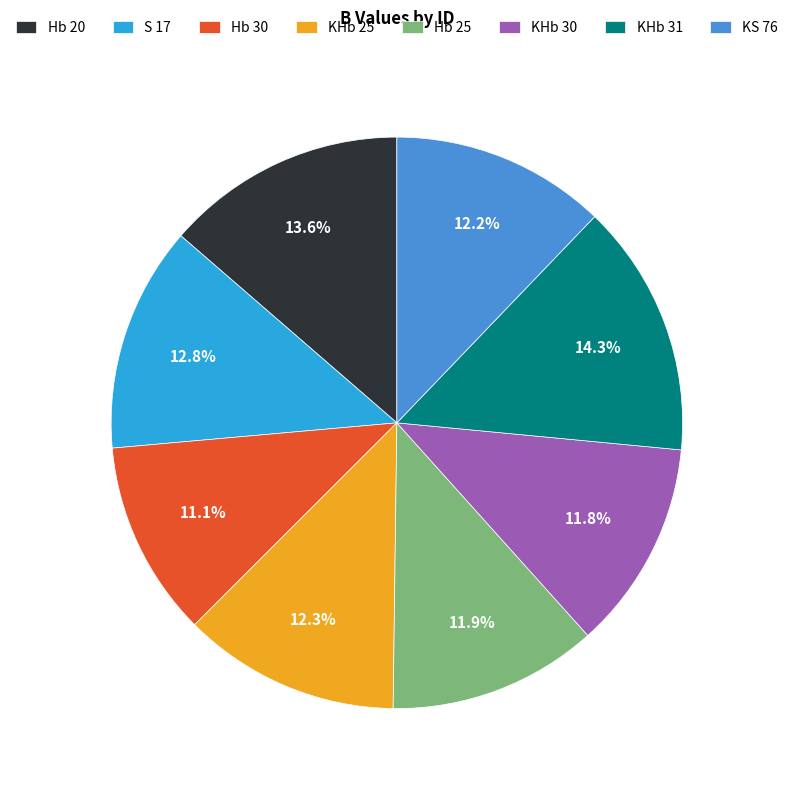

To the nearest percent, what percentage of the pie is Hb 25?

12%